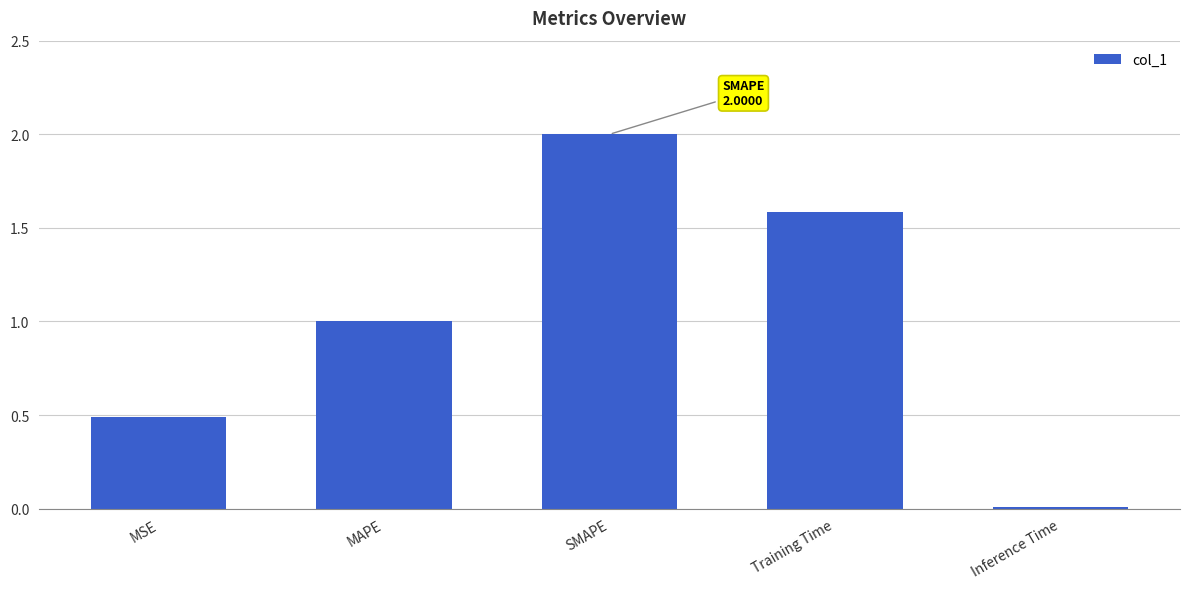

Which category has the lowest value across all series?

Inference Time